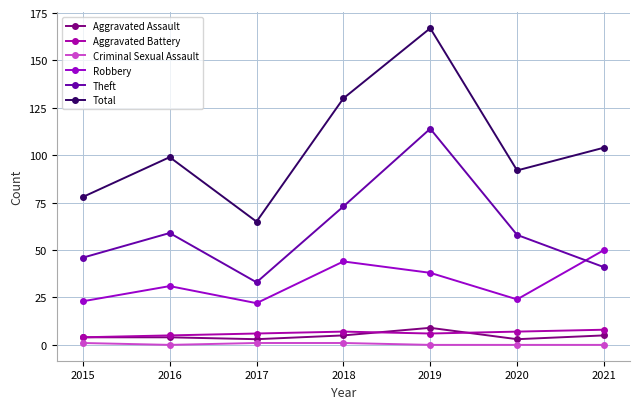

At 2015, list the series in order from largest to smallest.

Total, Theft, Robbery, Aggravated Assault, Aggravated Battery, Criminal Sexual Assault